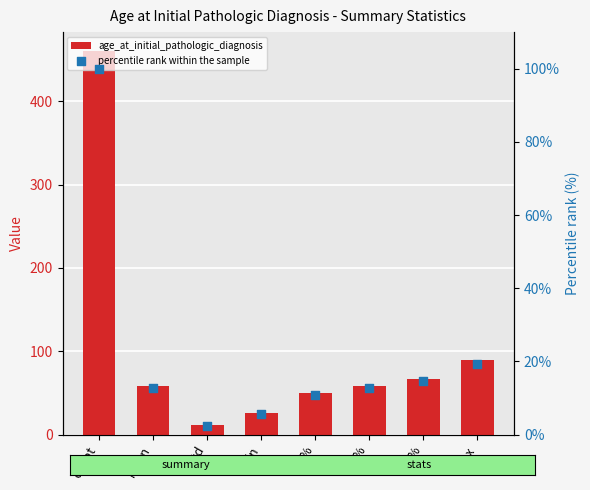

Which series contains the lowest Y value?

percentile rank within the sample